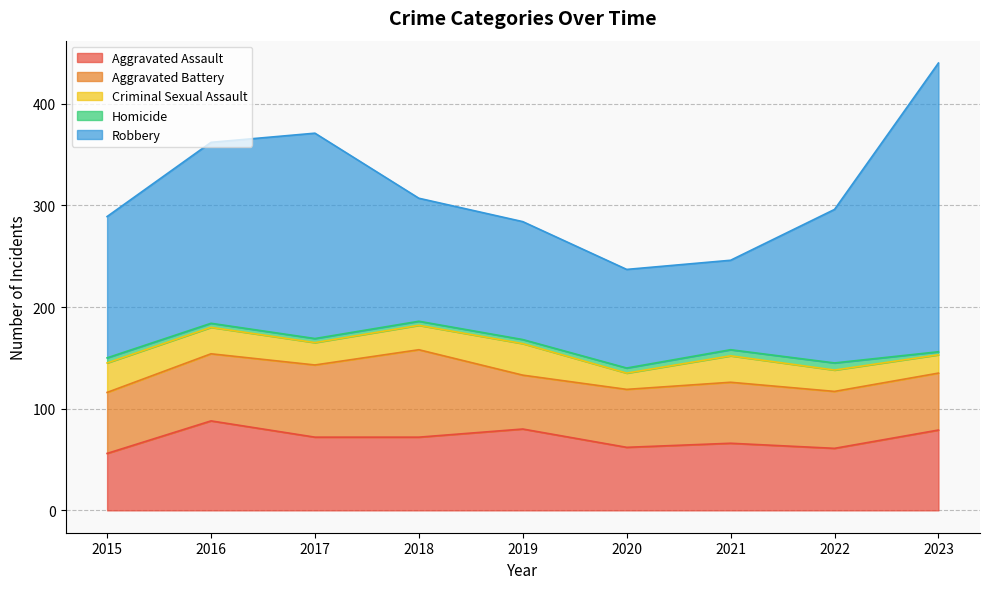

Does the chart display data point markers on the line(s)?

No